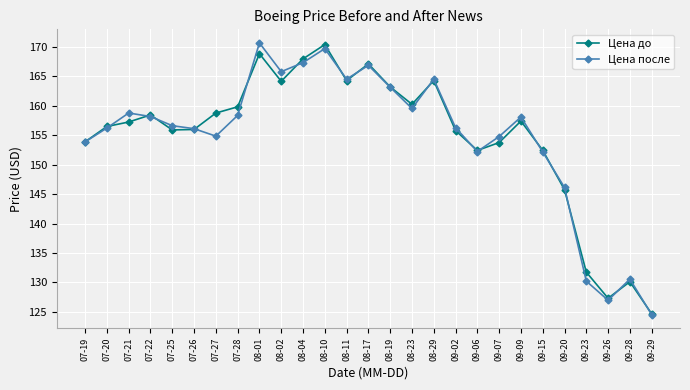

Where is the first local maximum for Цена после?

07-21